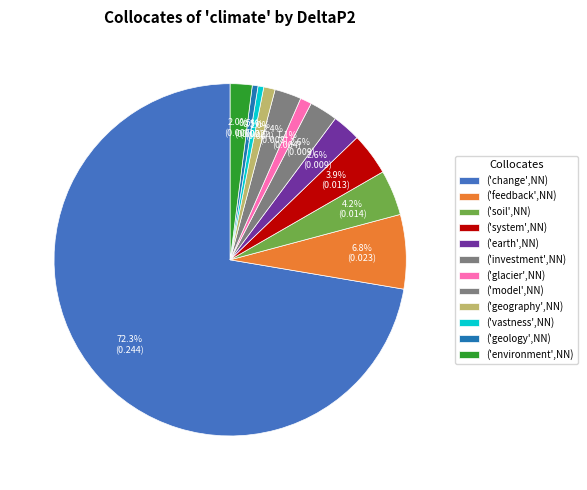

To the nearest percent, what is the difference between the ('environment',NN) and ('geography',NN) slice percentages?

1%